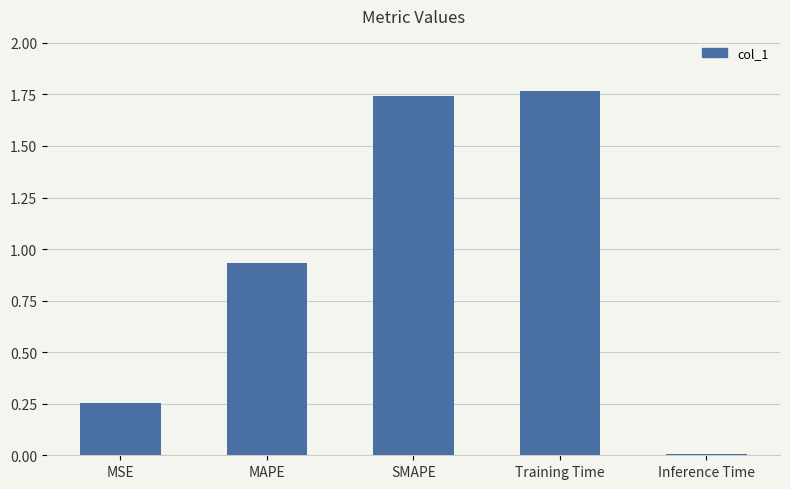

At which label is the value closest to 0?

Inference Time